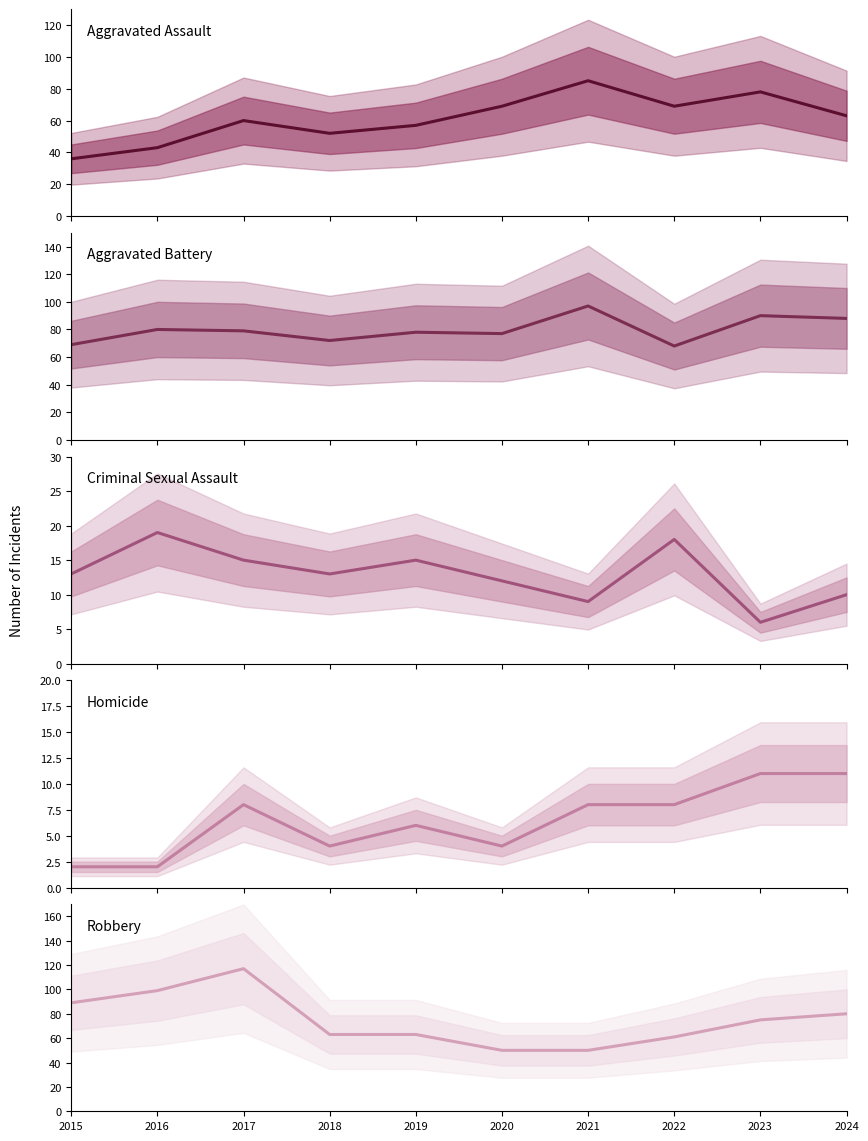

True or false: Robbery and Criminal Sexual Assault cross at least once.

False